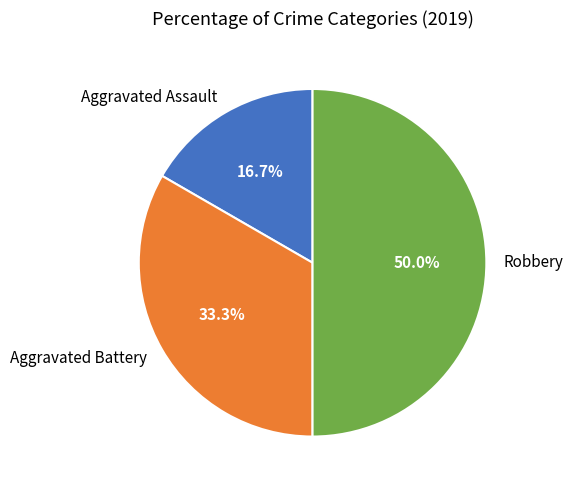

Is Aggravated Assault the majority of the pie?

No